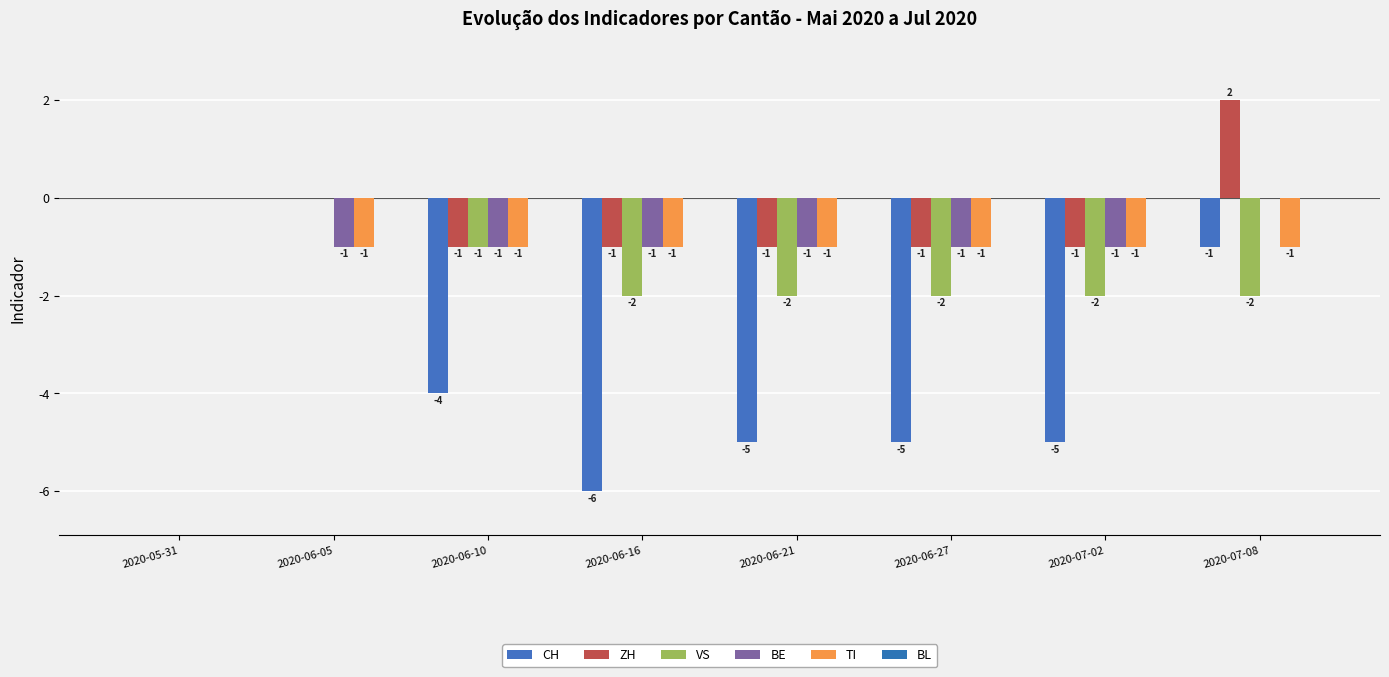

Between 2020-05-31 and 2020-06-27, which series saw the biggest shift?

CH